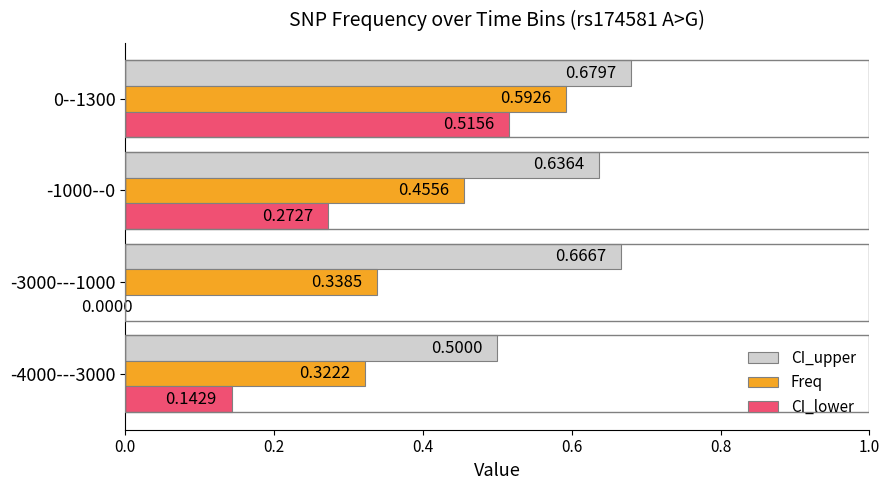

Between -3000---1000 and -1000--0, which series saw the biggest shift?

CI_lower